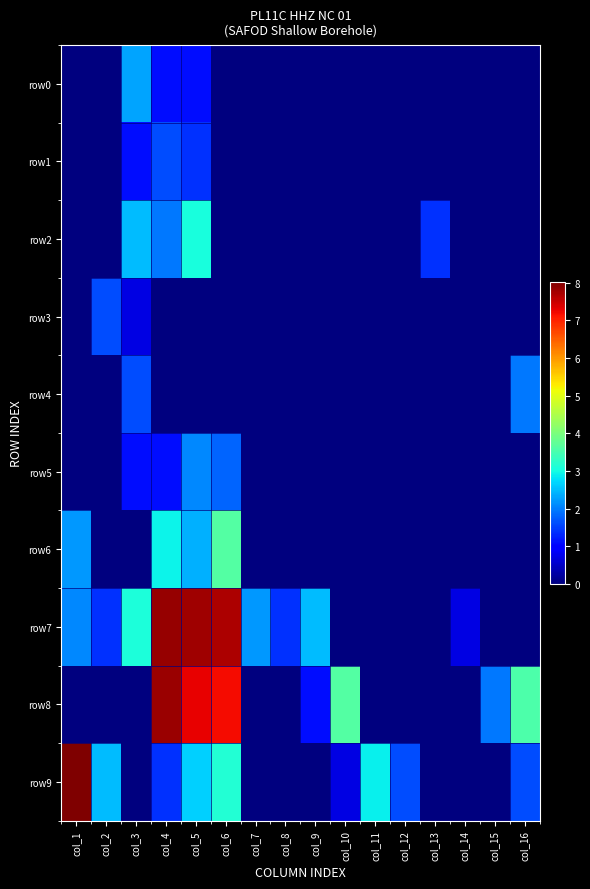

Which has a higher value, col_2 or col_13?

col_2